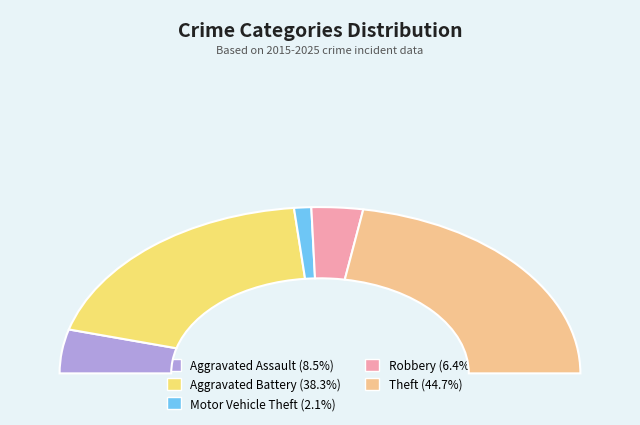

Which slice is the largest?

Theft